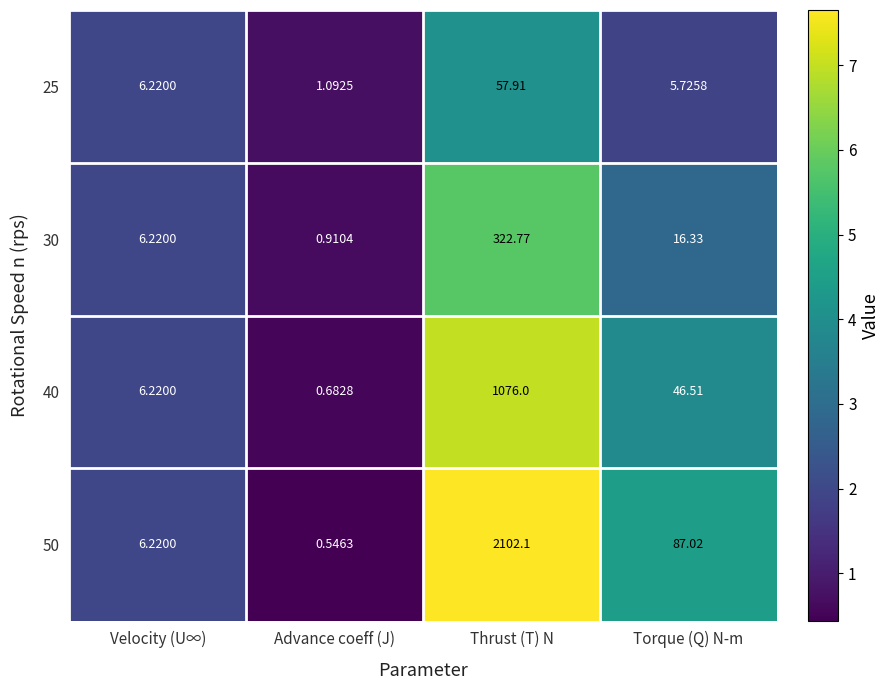

At how many categories does at least one series exceed 2?

3